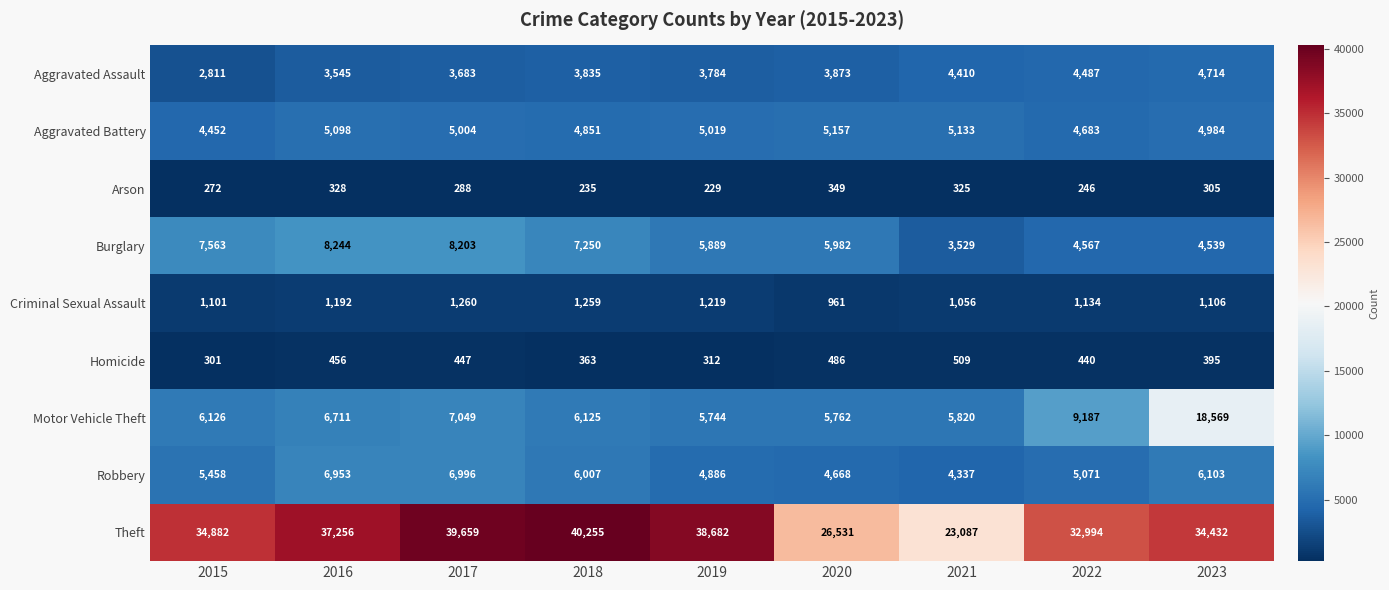

What is the difference between the maximum and minimum values in the Motor Vehicle Theft series?

12825